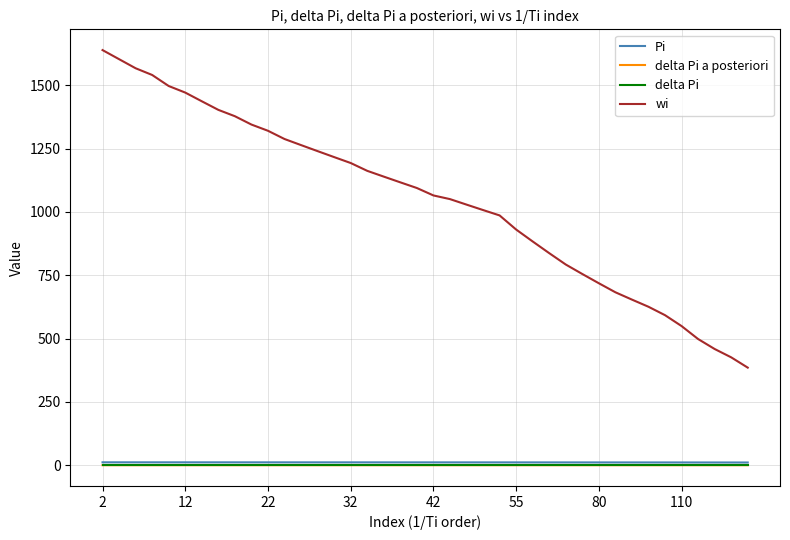

Is this an area chart (filled region under the line)?

No